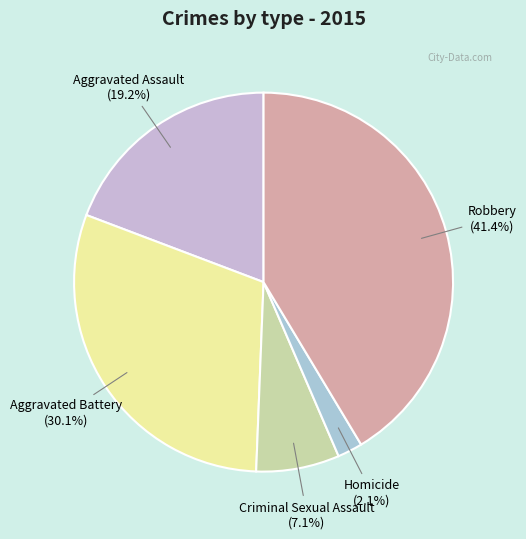

Combined, do Aggravated Assault and Criminal Sexual Assault account for over 50%?

No